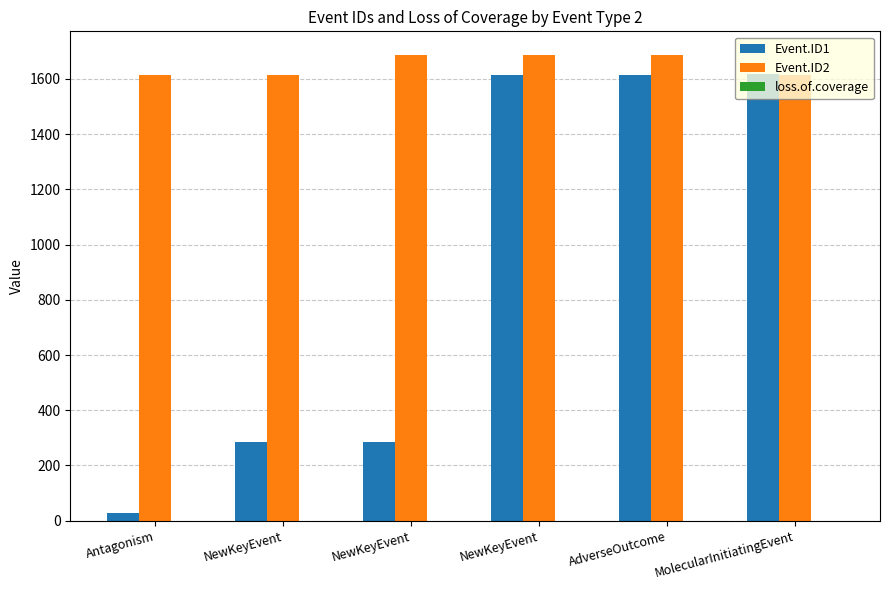

Reading right to left, extract all data points from this chart.

Event.ID1: MolecularInitiatingEvent=1617.0	AdverseOutcome=1614.0	NewKeyEvent=1613.0	NewKeyEvent=286.0	NewKeyEvent=286.0	Antagonism=26.0
Event.ID2: MolecularInitiatingEvent=1614.0	AdverseOutcome=1688.0	NewKeyEvent=1687.0	NewKeyEvent=1687.0	NewKeyEvent=1613.0	Antagonism=1613.0
loss.of.coverage: MolecularInitiatingEvent=0.0	AdverseOutcome=0.0	NewKeyEvent=0.5	NewKeyEvent=0.2	NewKeyEvent=0.5	Antagonism=0.5